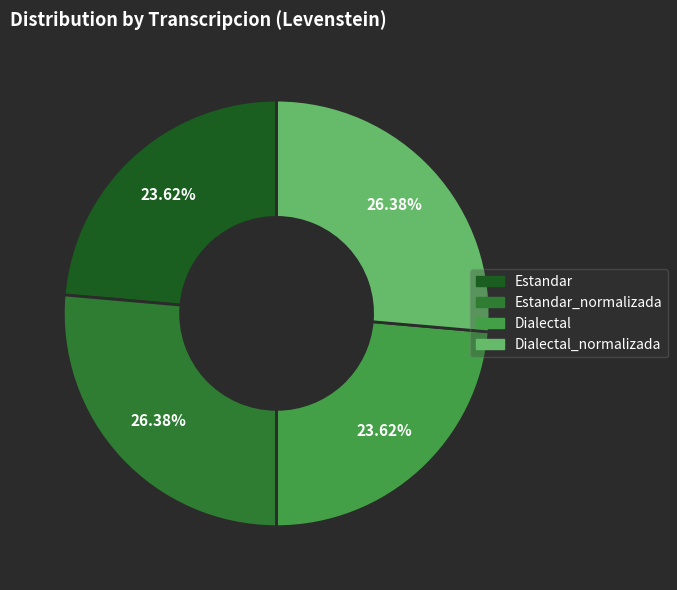

Does any single category account for the majority?

No